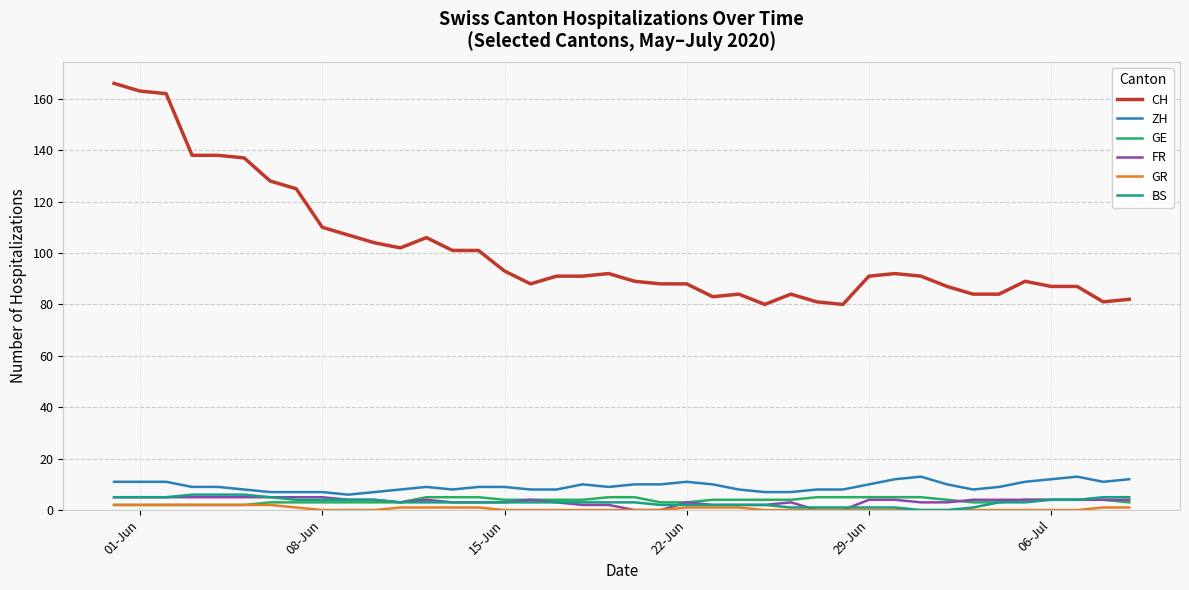

How many lines are shown in the chart?

6